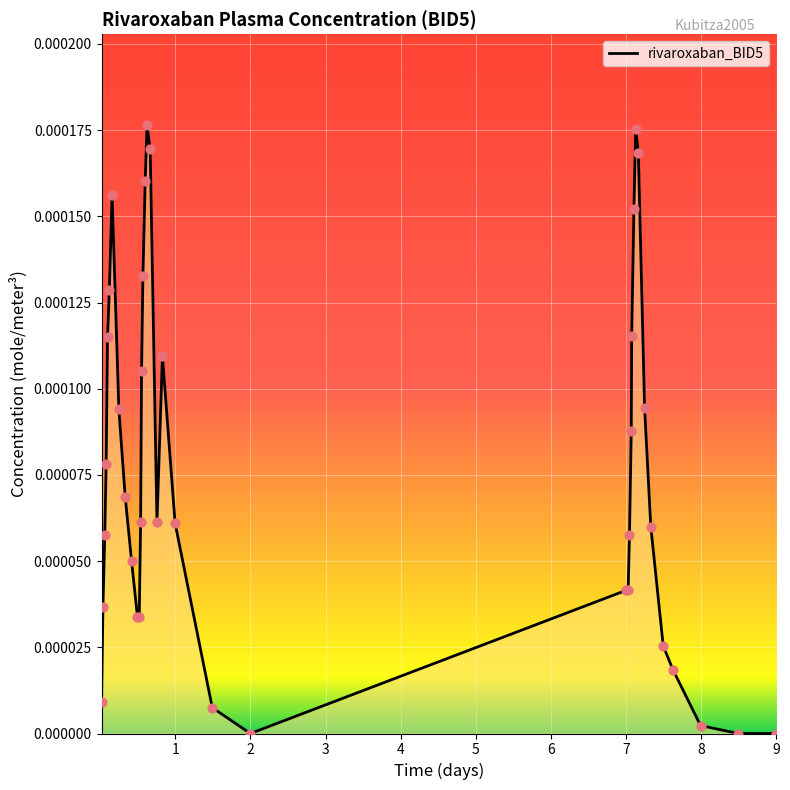

How many lines are shown in the chart?

1